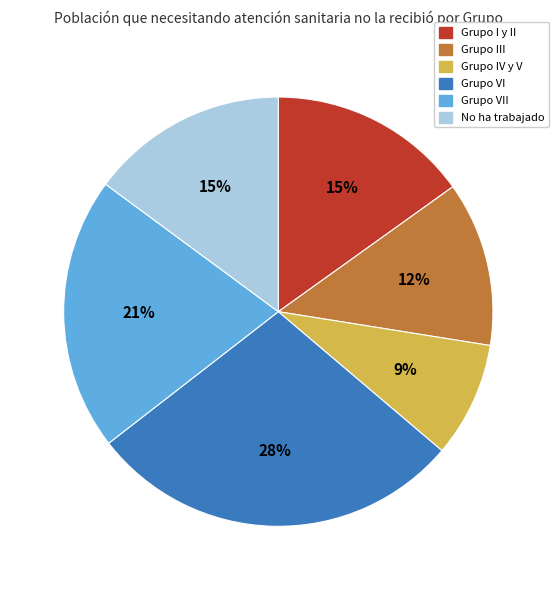

To the nearest percent, what is the difference between the Grupo VII and No ha trabajado slice percentages?

6%